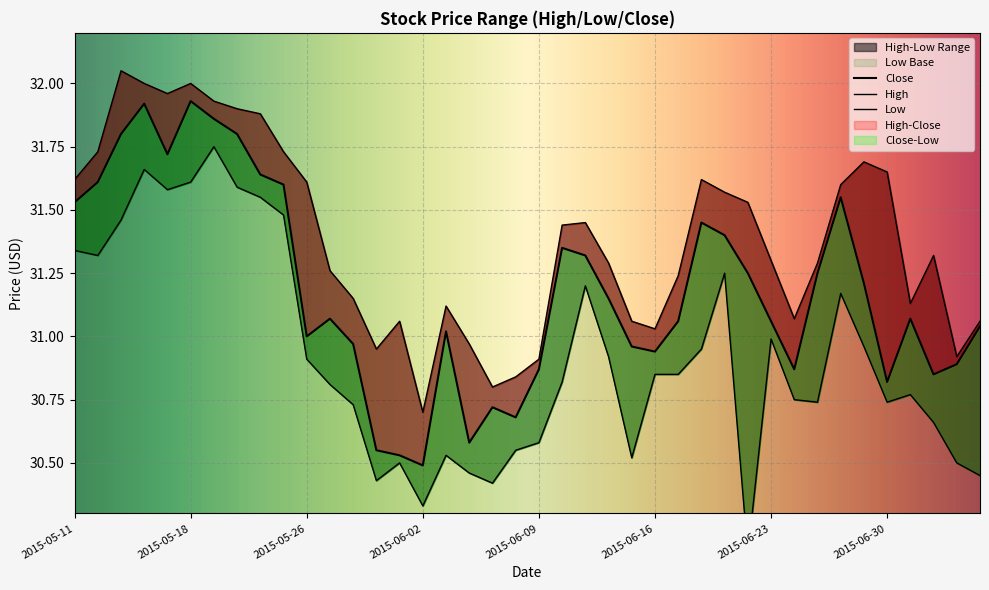

Which series changed the most between 2015-06-09 and 2015-06-16?

Low